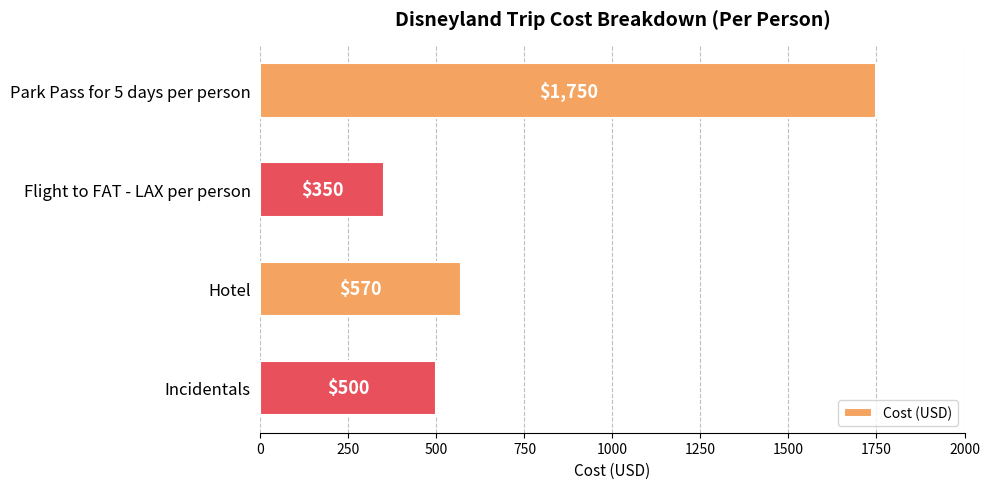

Reading top to bottom, list all the values displayed in this chart.

Park Pass for 5 days per person=1750	Flight to FAT - LAX per person=350	Hotel=570	Incidentals=500